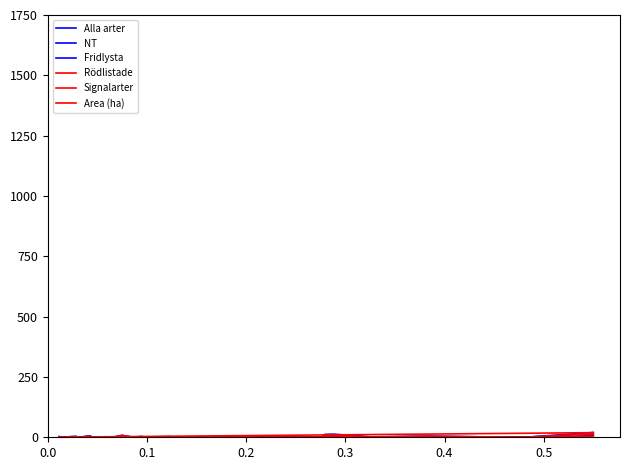

Where do Area (ha) and Signalarter first cross each other?

0.0 and 0.1